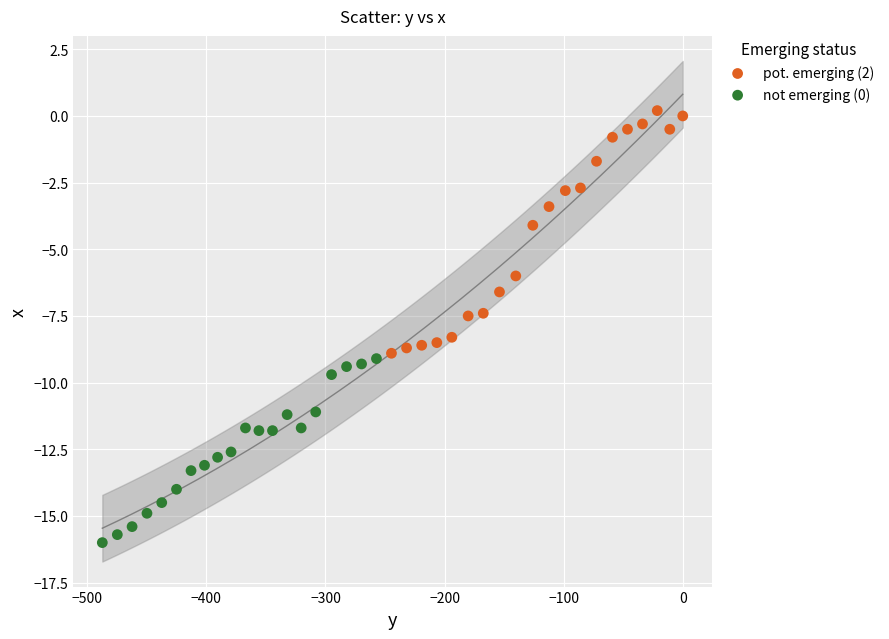

Which series contains the lowest Y value?

not emerging (0)